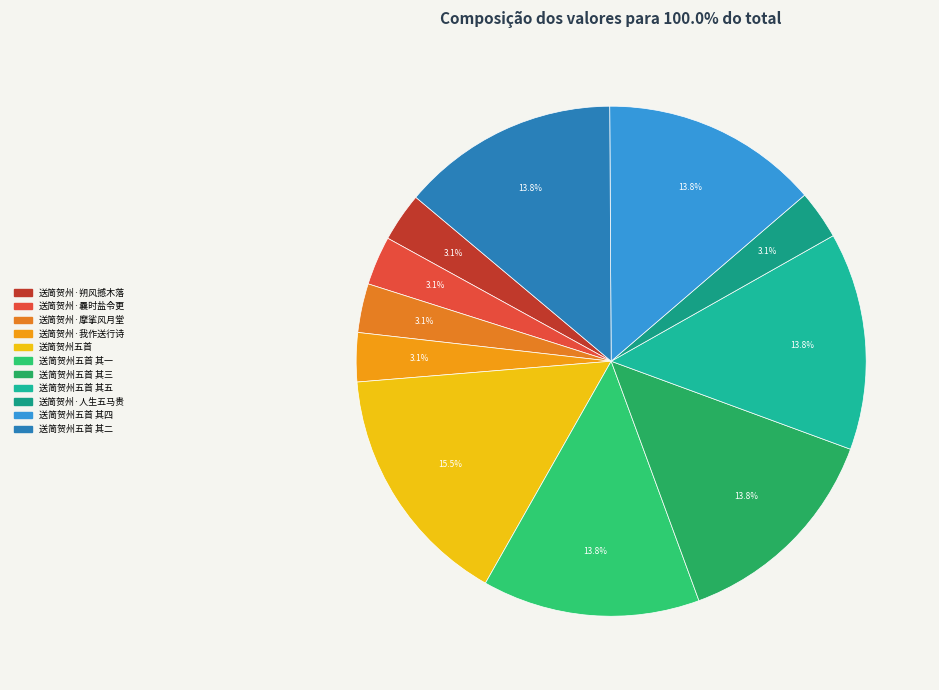

Count the number of slices in the pie.

11